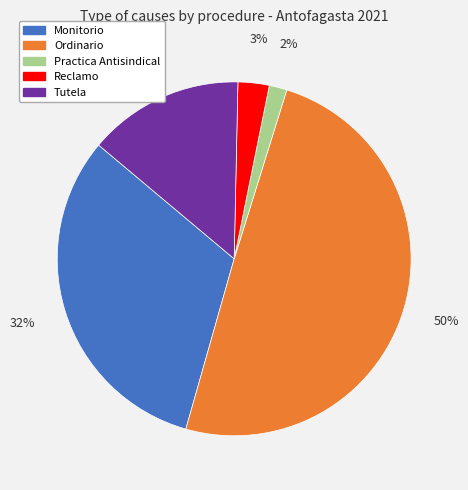

Is it true that Practica Antisindical is 2% of the pie?

True